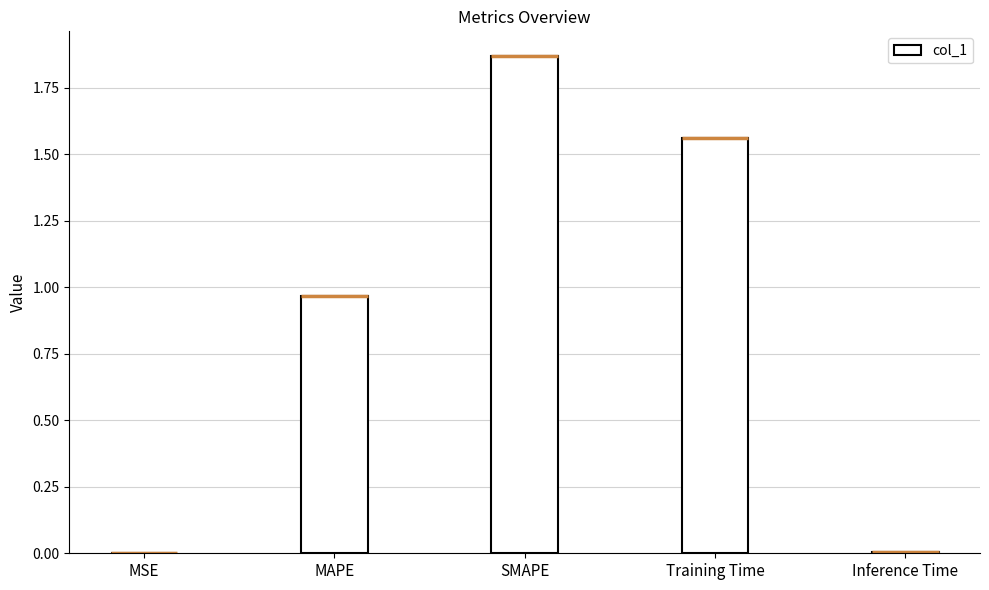

What is the value of the 4th bar from the left?

1.6